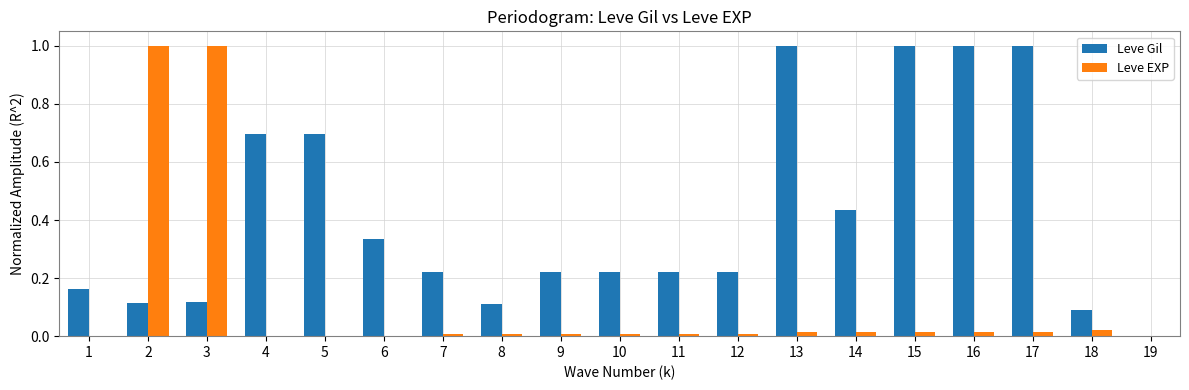

True or false: Leve Gil has a value of 0.5 at 15.

False